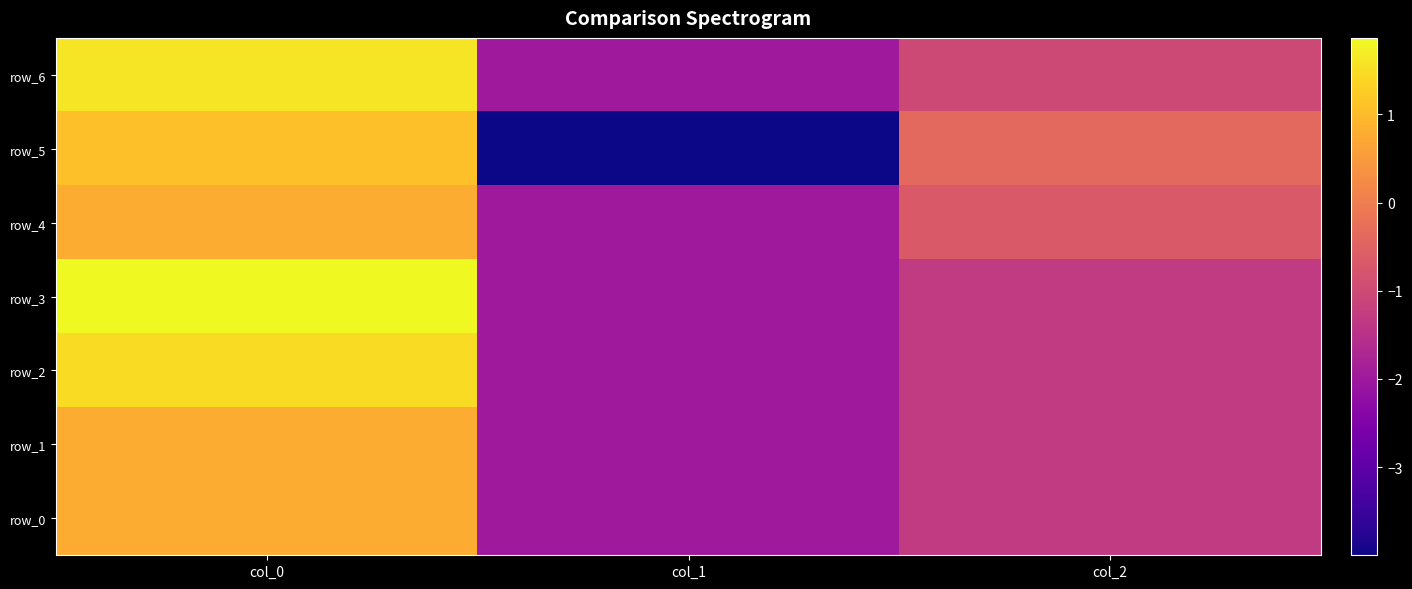

Is it true that row_0 equals -2.0 at col_1?

True